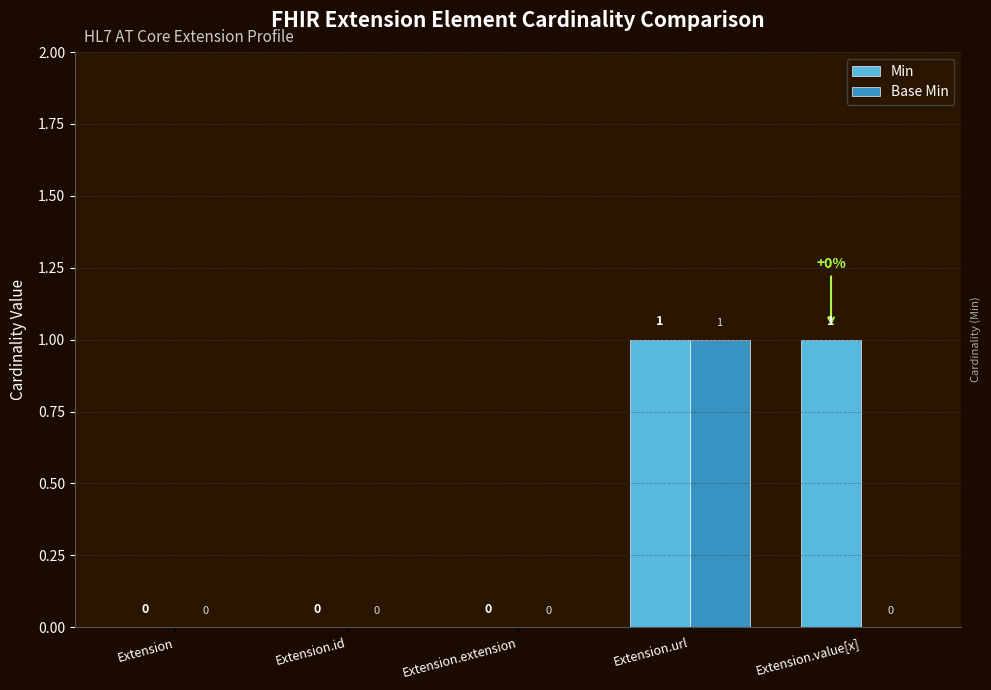

Which series changed the most between Extension.url and Extension.value[x]?

Base Min